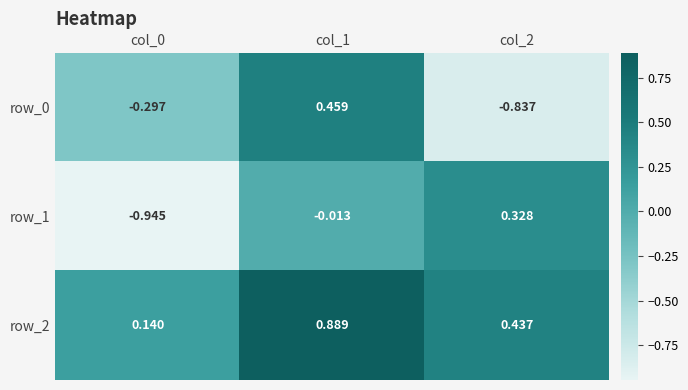

Is the value of row_2 at col_1 greater than the value of row_0 at col_0?

Yes